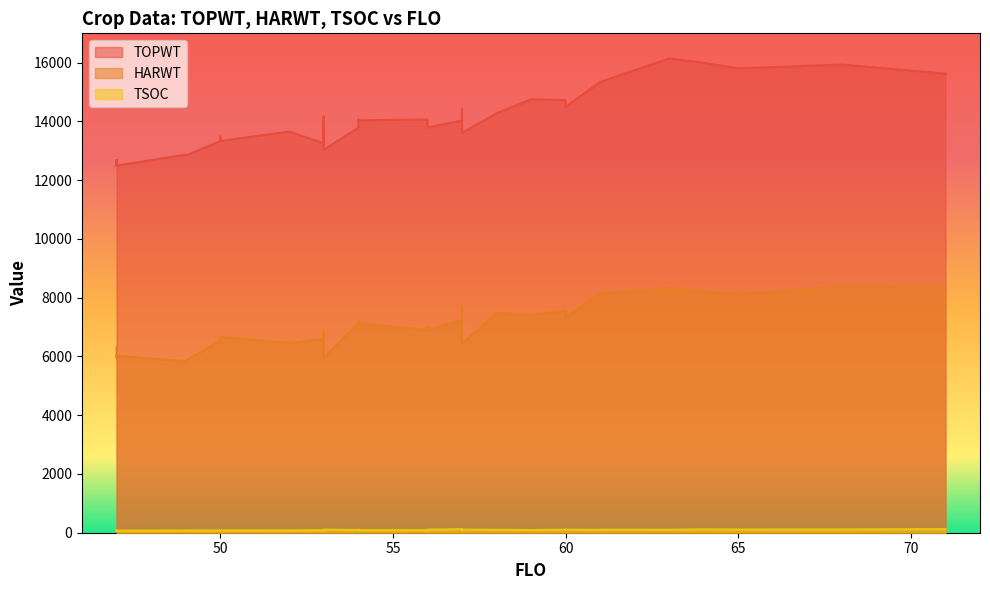

What is the maximum value for HARWT?

8382